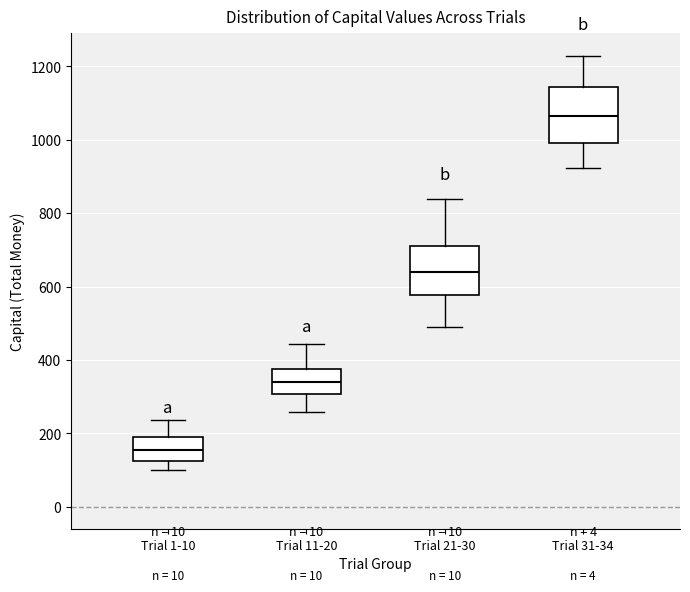

Reading left to right, transcribe this box plot: for each box, give where its median line is, the range the box spans, and where its two whiskers end, as read against the y-axis. The values are not printed on the chart, so give them approximately, as read against the axis.

Trial 1-10: median 160, box 120 to 200, whiskers 100 to 240
Trial 11-20: median 340, box 300 to 380, whiskers 260 to 440
Trial 21-30: median 640, box 580 to 720, whiskers 480 to 840
Trial 31-34: median 1060, box 1000 to 1140, whiskers 920 to 1220